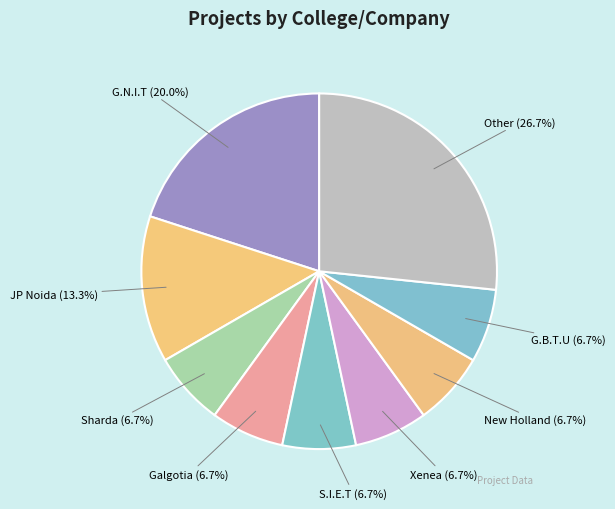

To the nearest percent, what percentage of the pie is New Holland?

7%